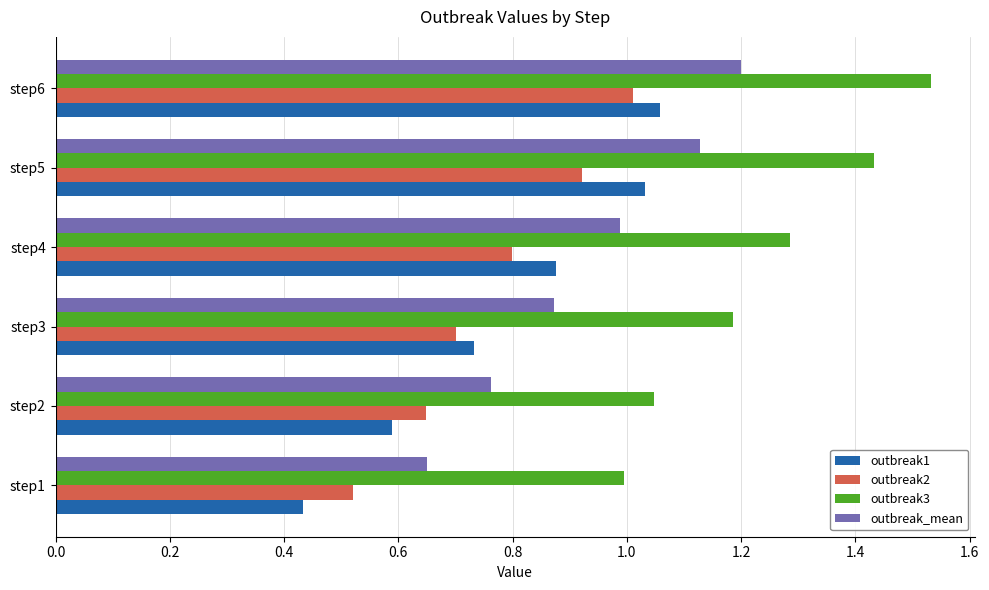

Which series has the largest total across all categories?

outbreak3